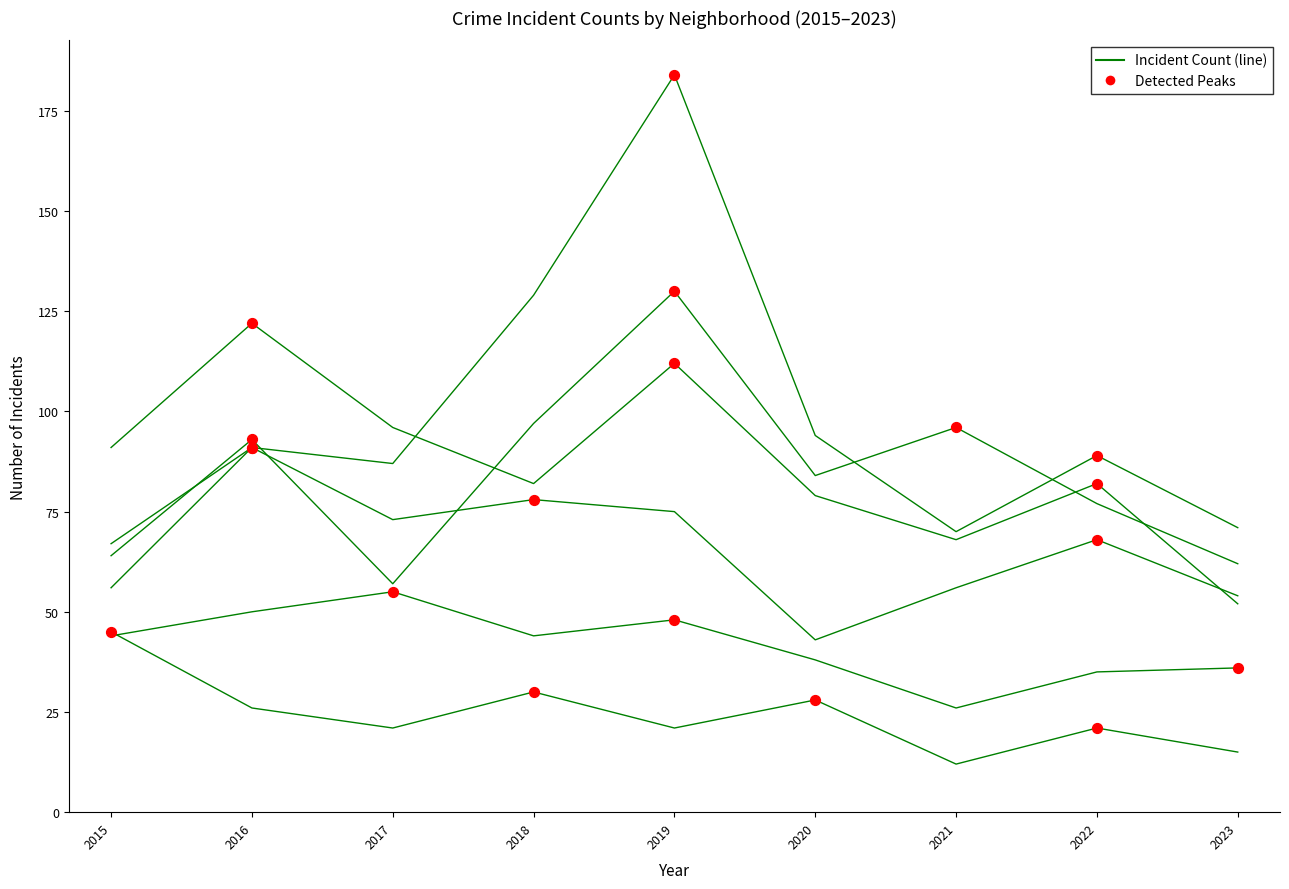

Does the chart have visible grid lines?

No